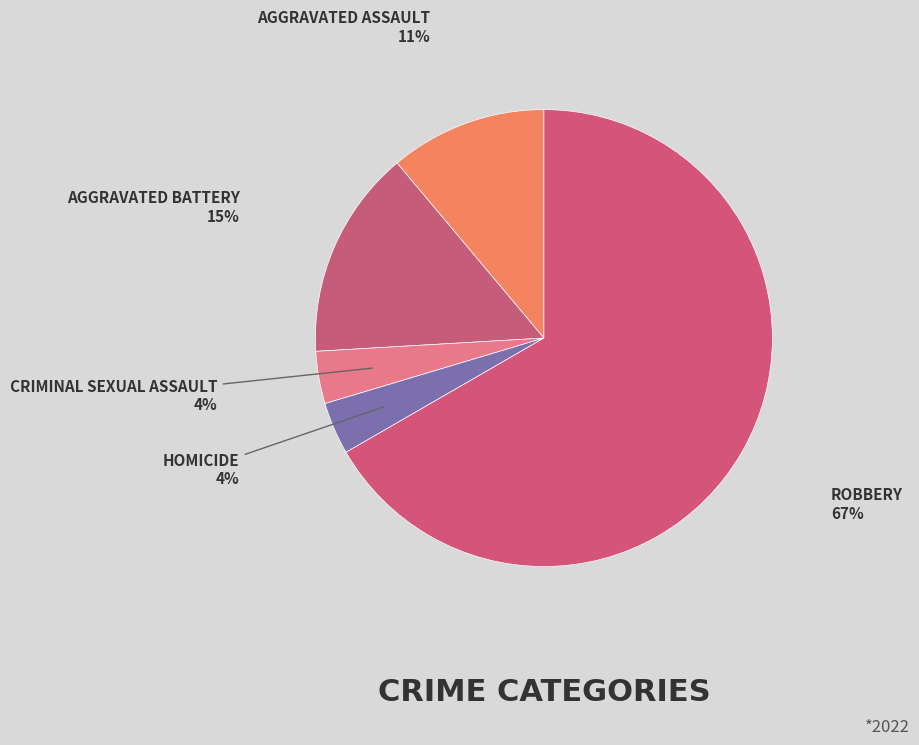

Count the number of slices in the pie.

5